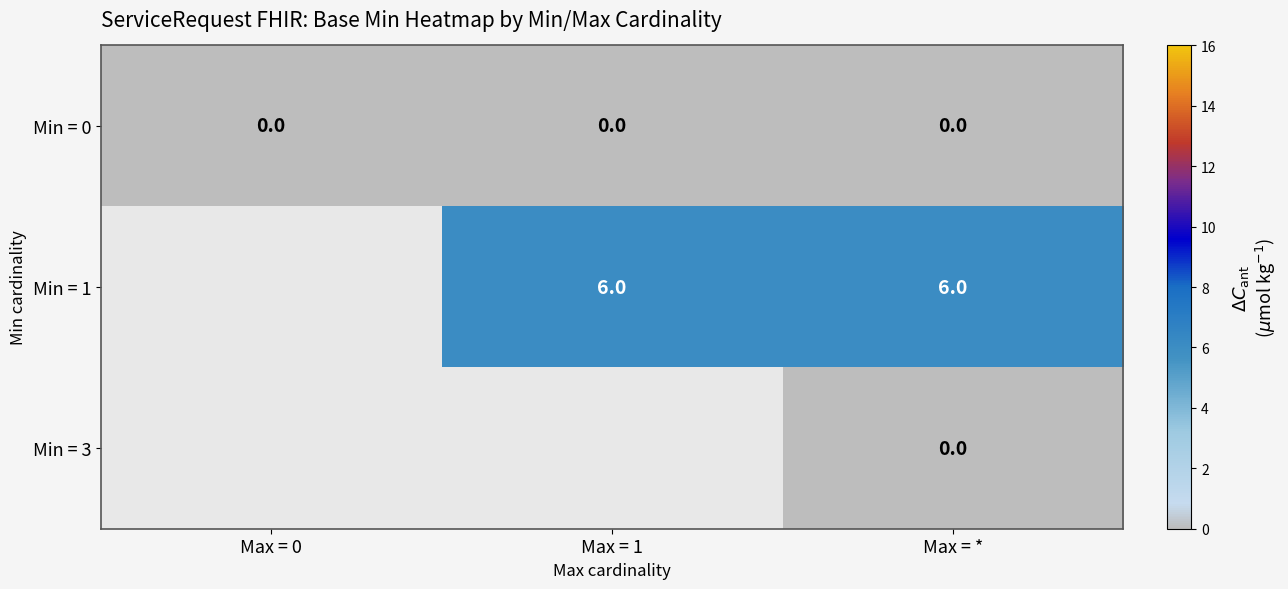

How many categories are shown in the chart?

3